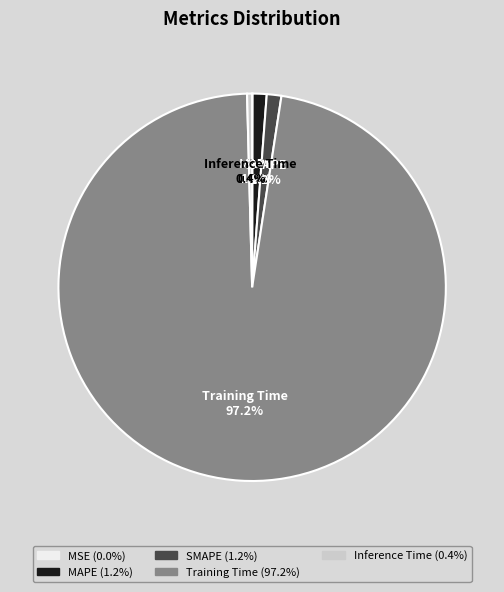

Does Training Time account for over 50% of the chart?

Yes